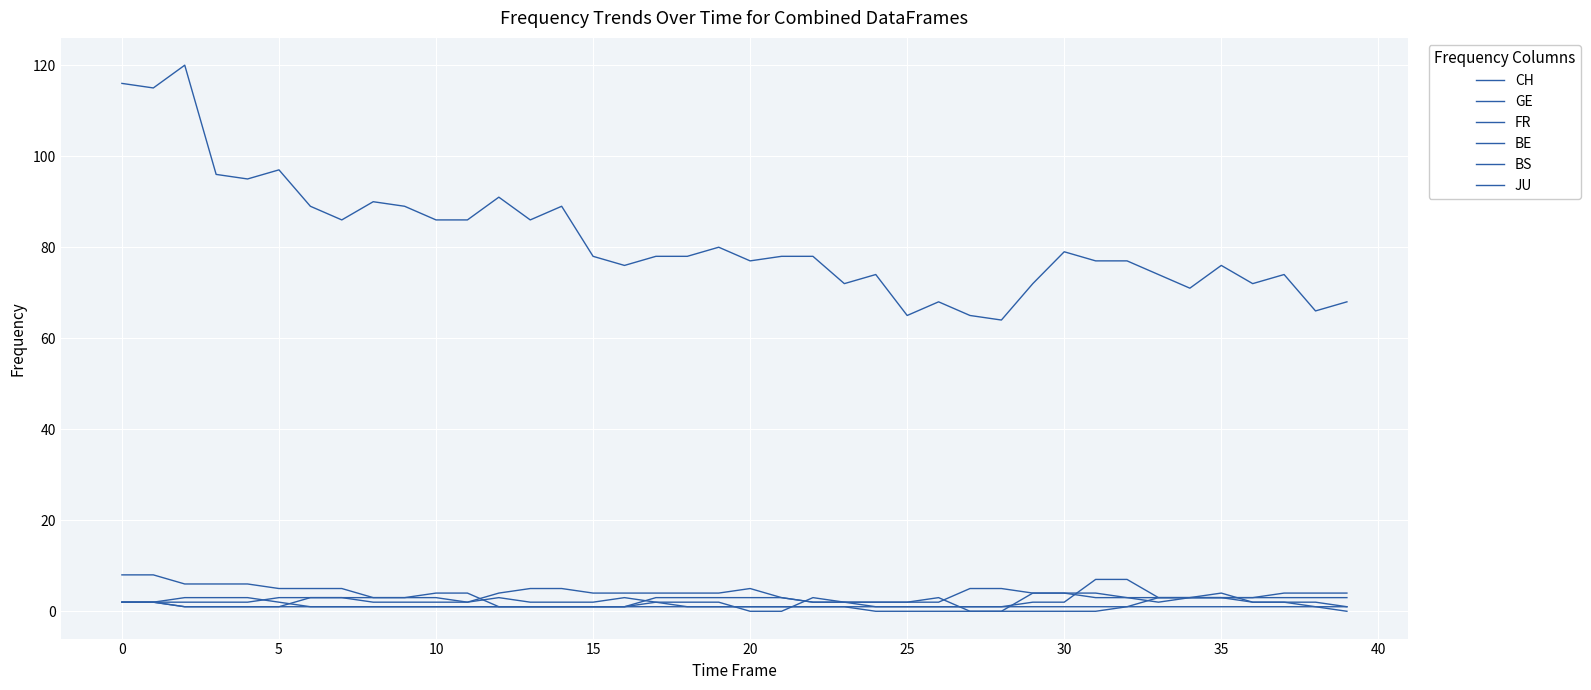

Does the chart have visible grid lines?

Yes